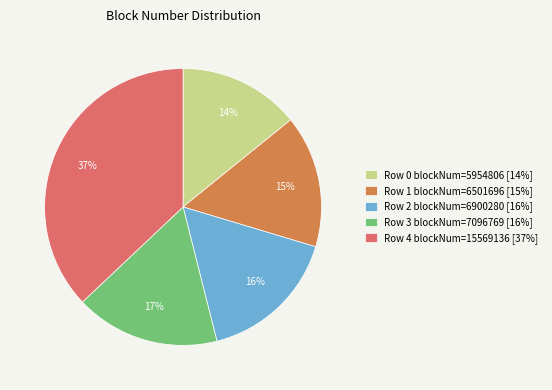

Which category has the smallest portion of the pie?

Row 0 blockNum=5954806 [14%]